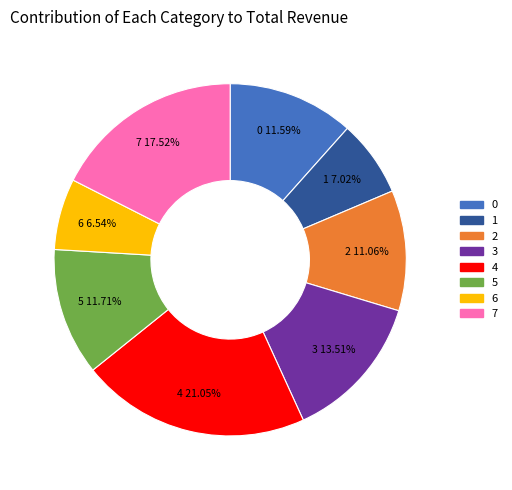

Is it true that 4 is 21% of the pie?

True